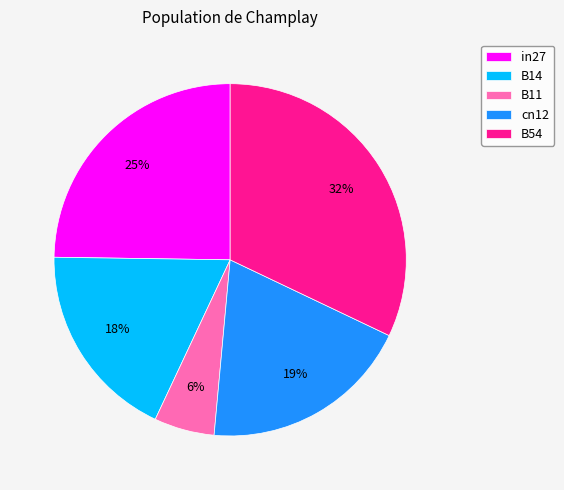

Rank the categories by value from highest to lowest.

B54, in27, cn12, B14, B11